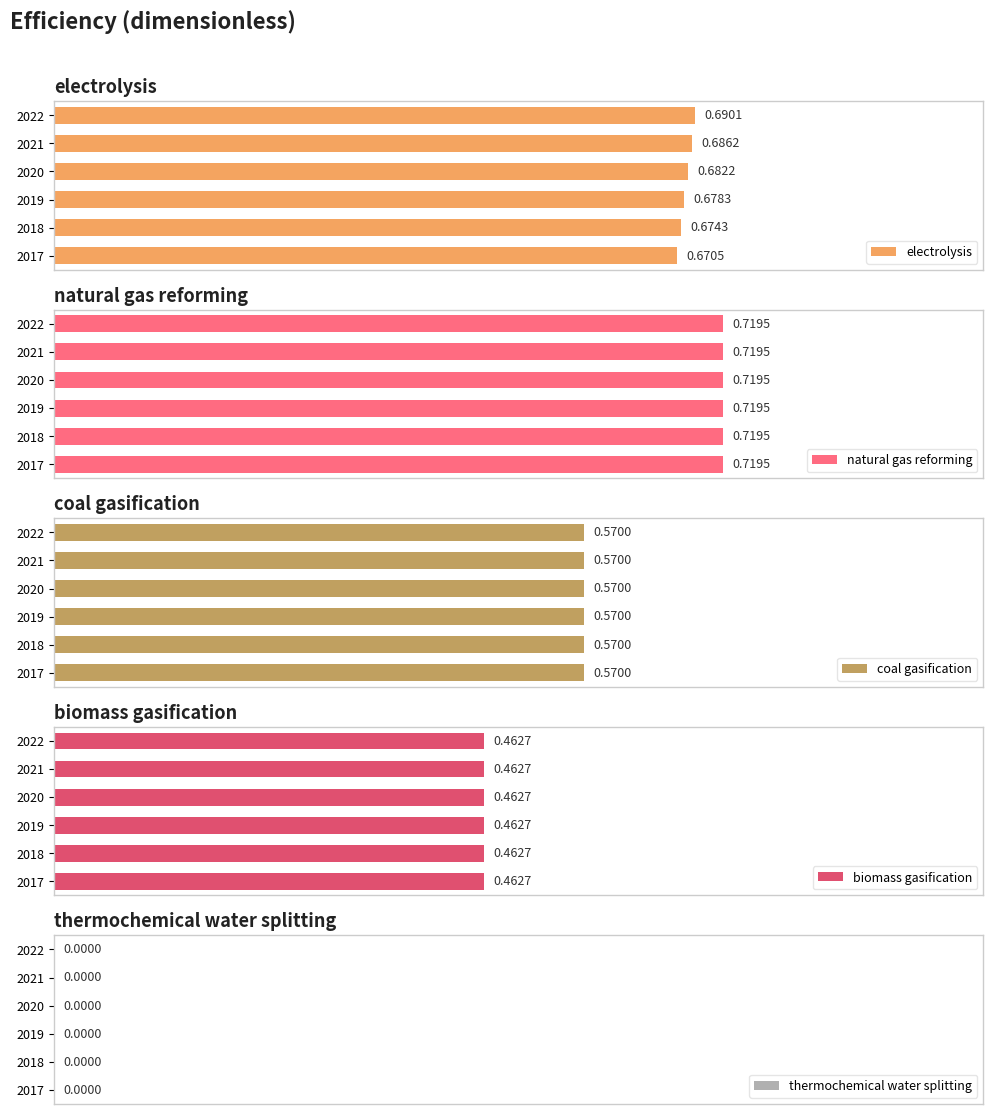

What value does the coal gasification series have at 0.4?

0.6